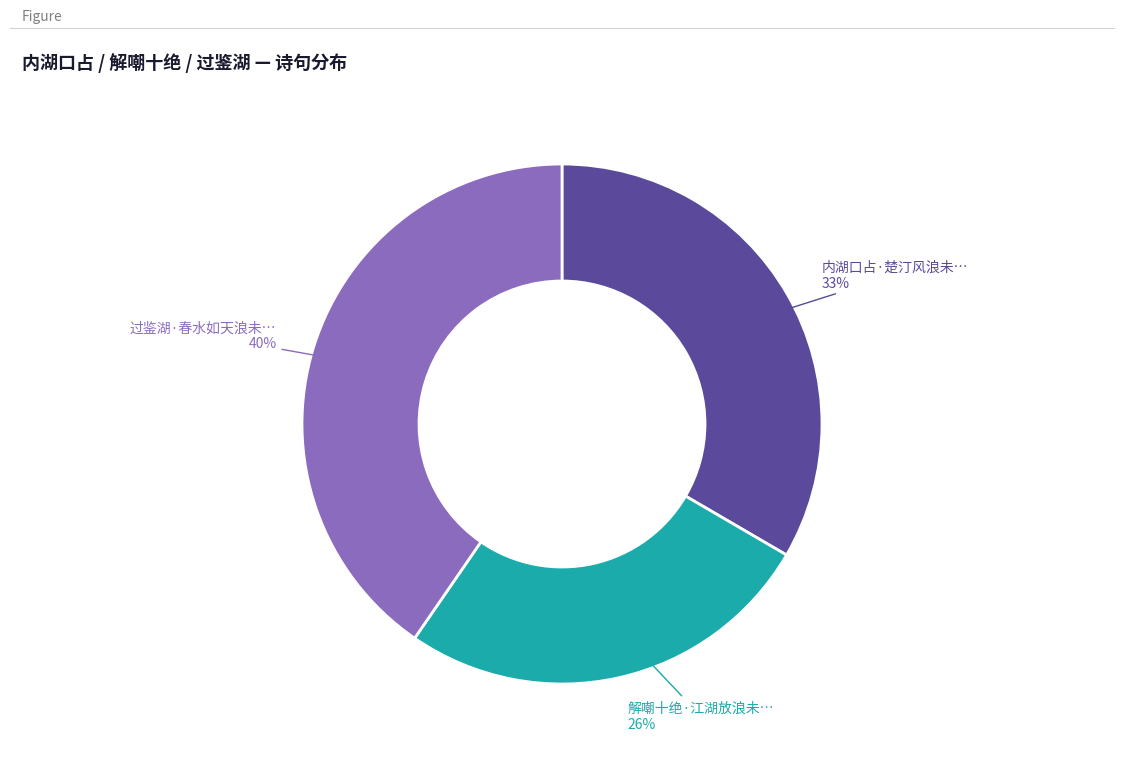

How many slices are in this pie chart?

3